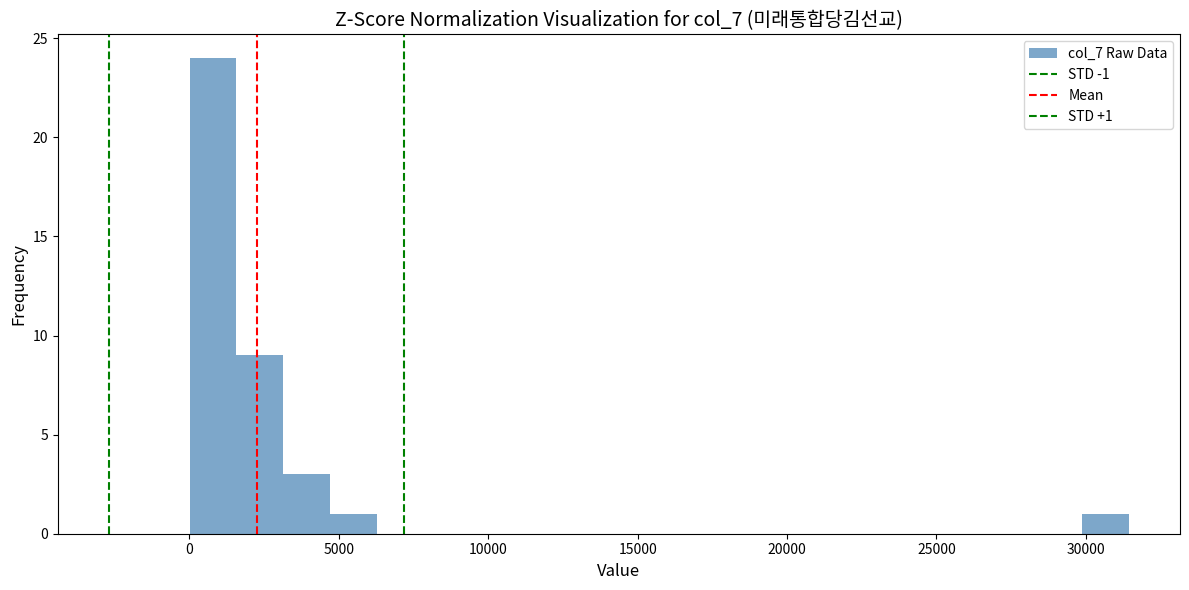

Around what value on the x-axis is the tallest bar? Give the approximate position of its centre, as read against the axis.

1000